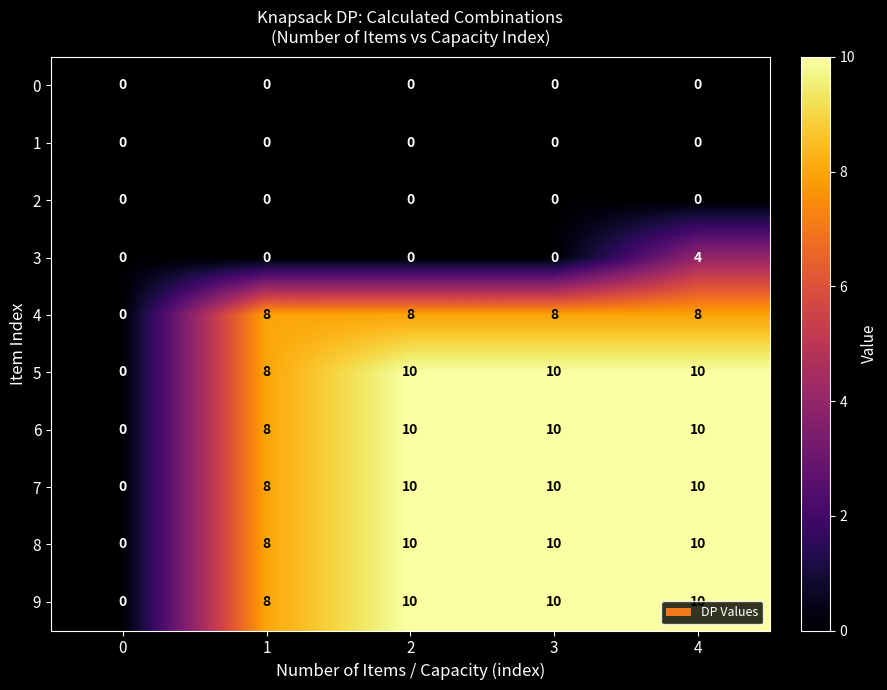

What is the difference between the highest and lowest values at 4?

10